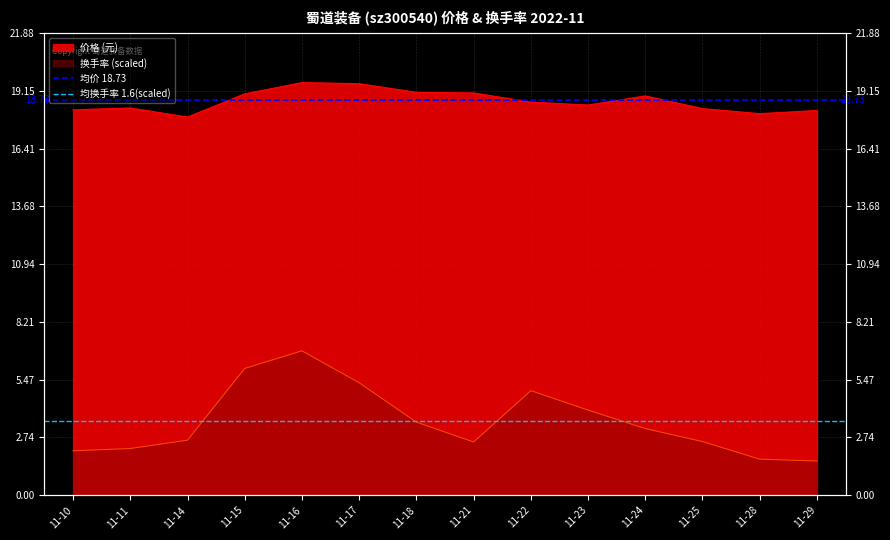

Is it true that 均换手率 1.6(scaled) equals 0.8 at 11-11?

False